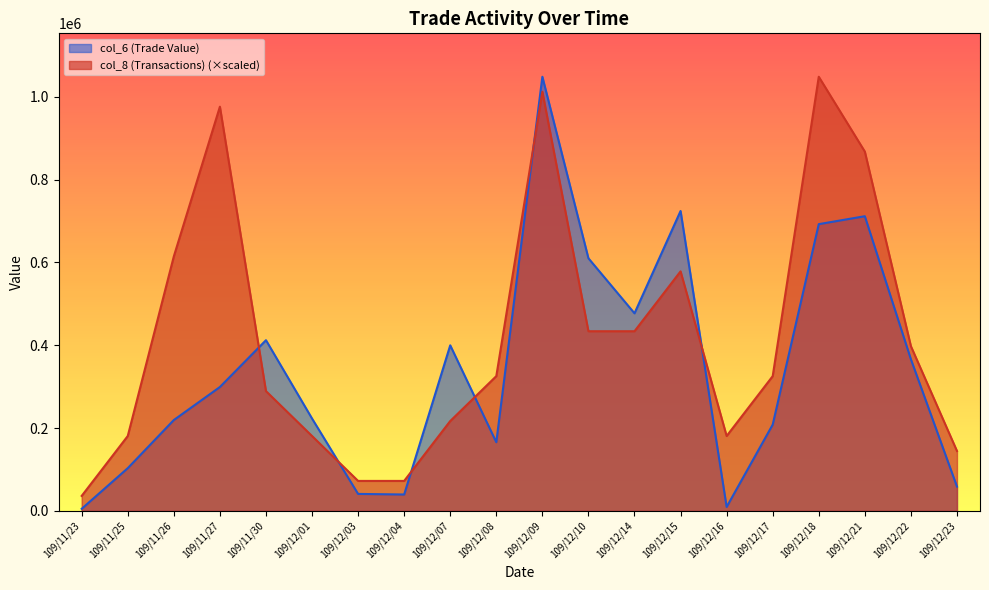

How many lines are shown in the chart?

2